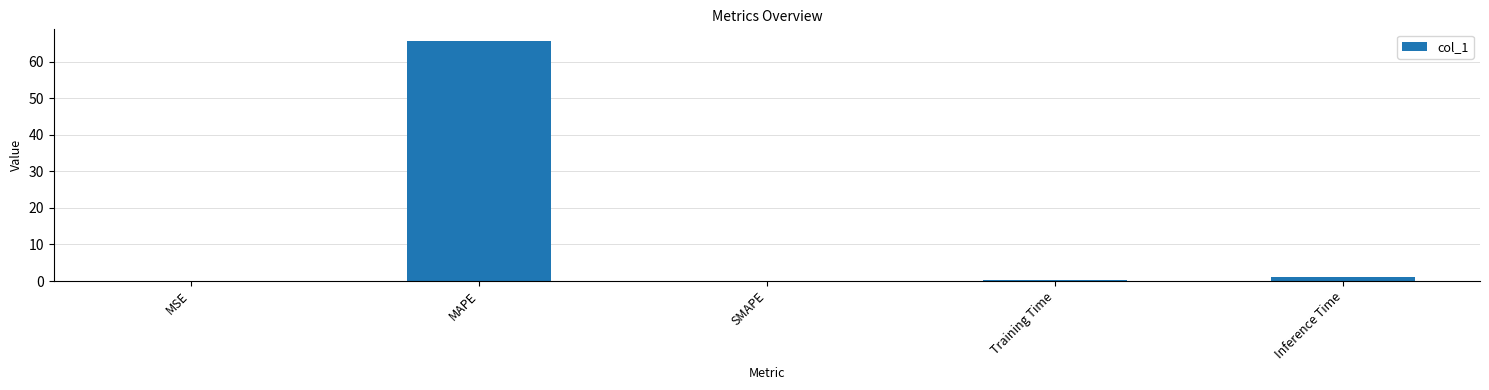

What is the maximum value shown in the chart?

65.6